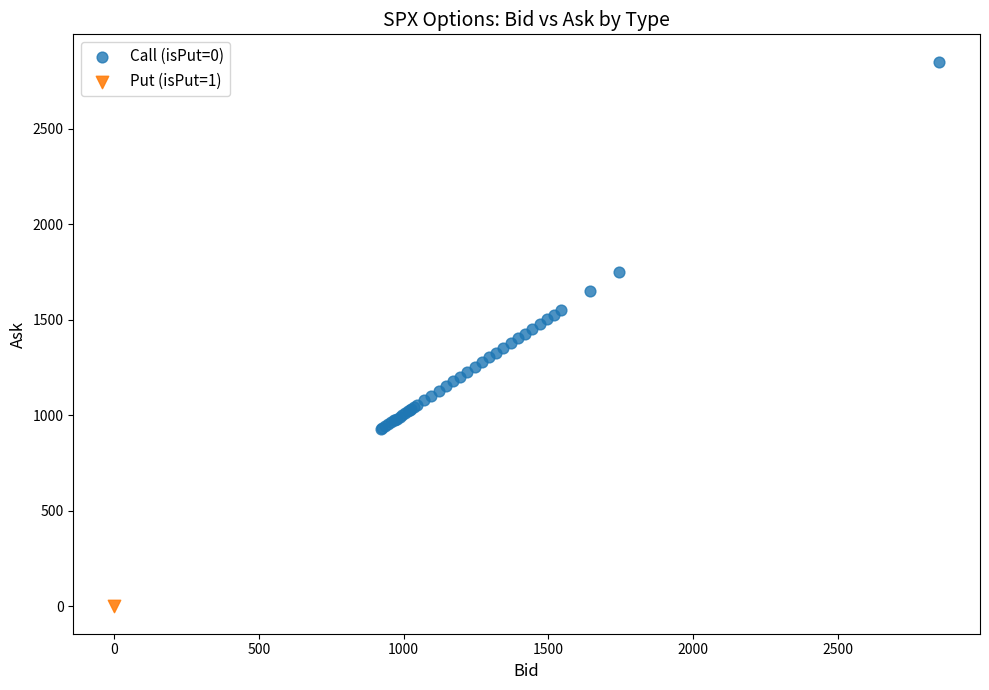

What are all the series names shown in the legend?

Call (isPut=0), Put (isPut=1)